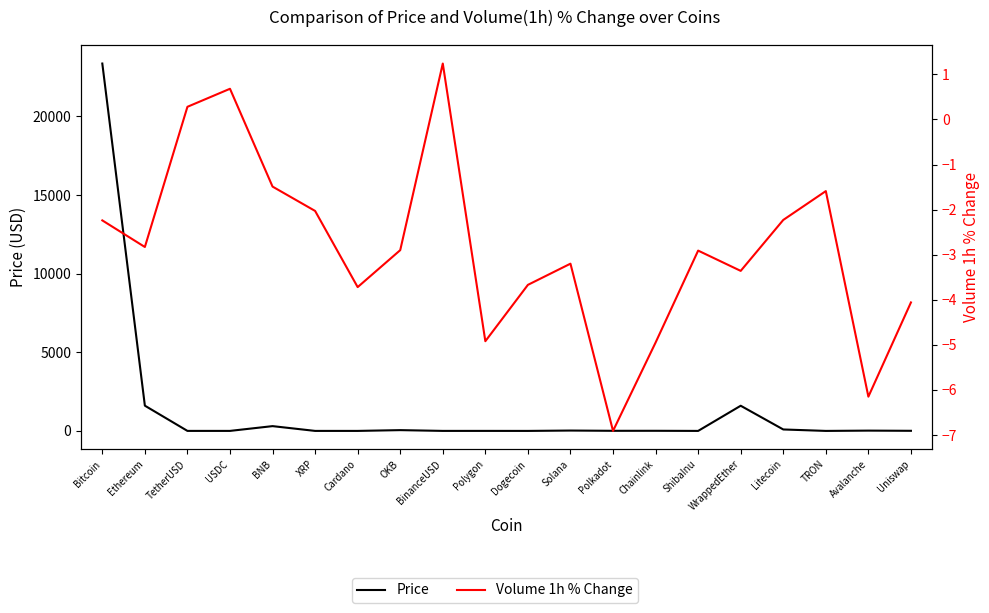

Which series changed the most between USDC and BinanceUSD?

Volume 1h % Change